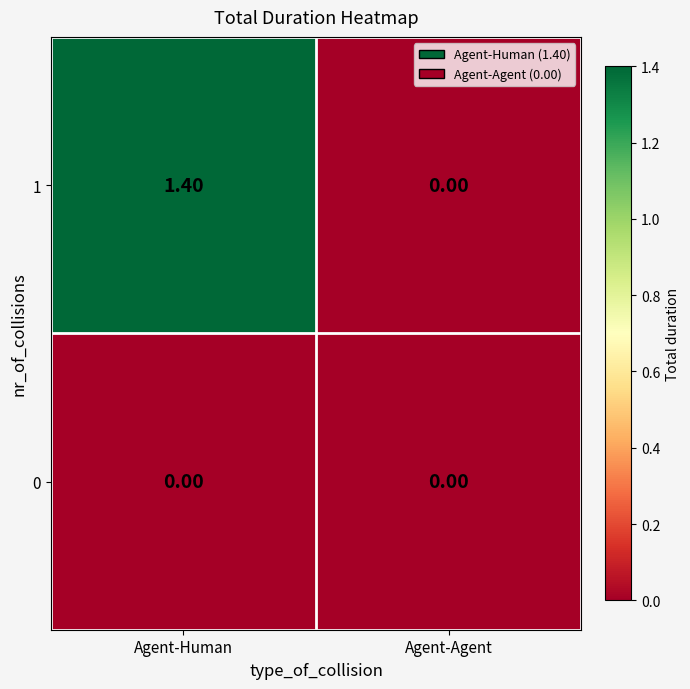

Rank the series by their average value, from highest to lowest.

1, 0